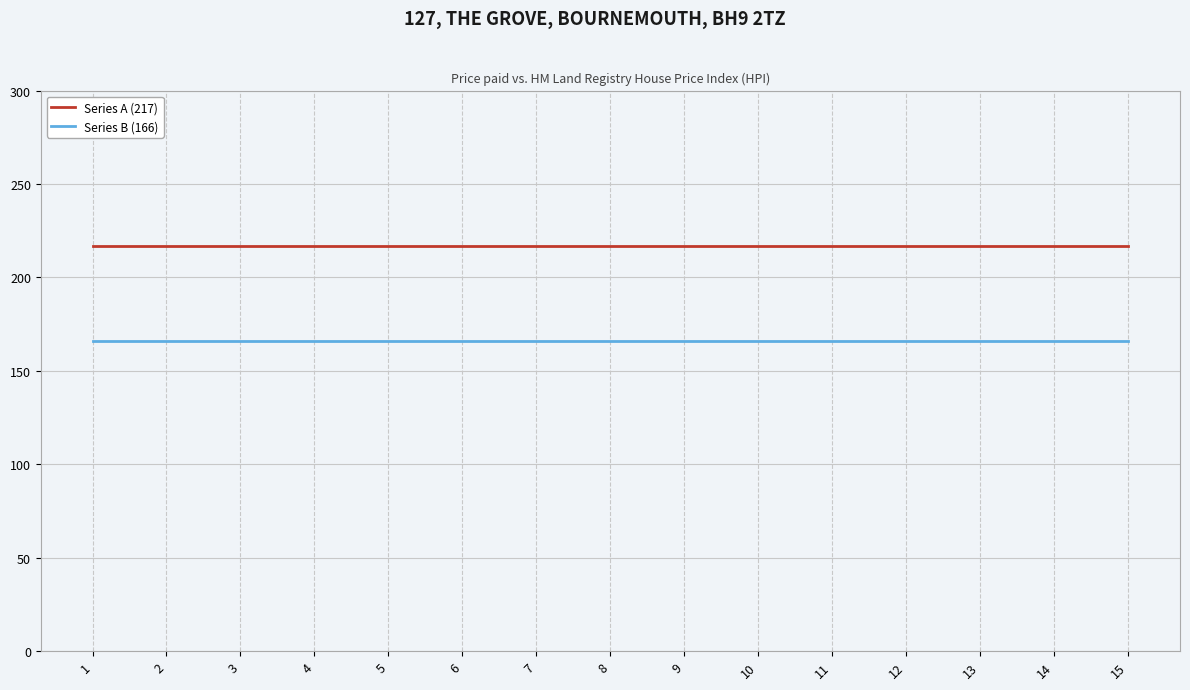

True or false: Series A (217) and Series B (166) intersect in this chart.

False